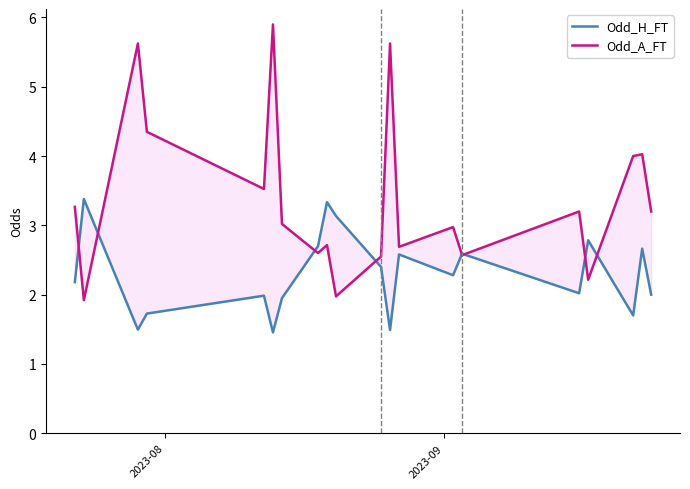

Is the value of Odd_H_FT at 11 greater than the value of Odd_A_FT at 13?

No